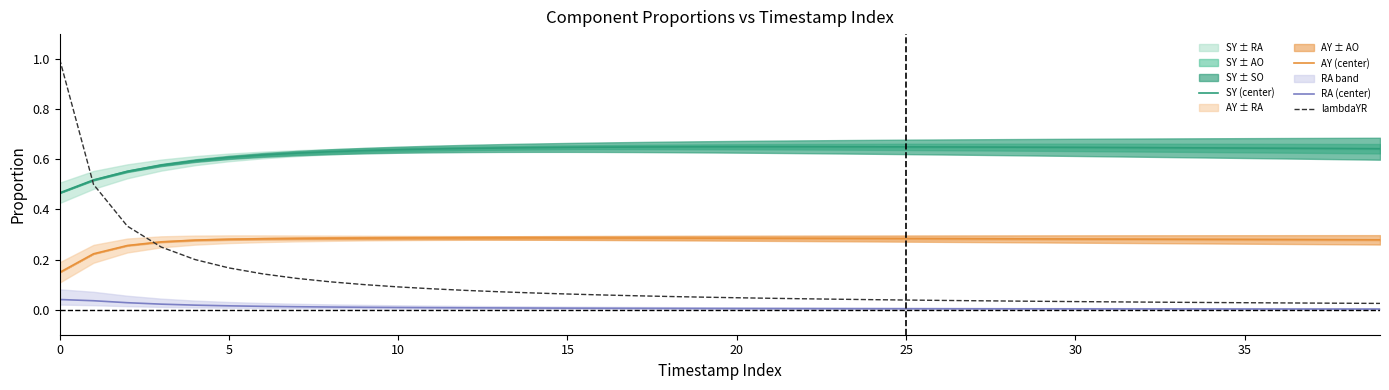

Which series has the widest spread of values?

lambdaYR